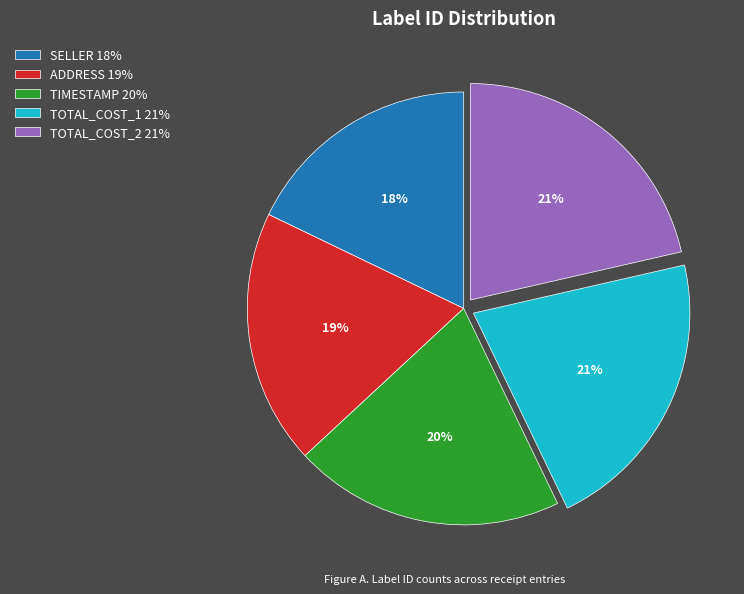

Which slice is the smallest?

SELLER